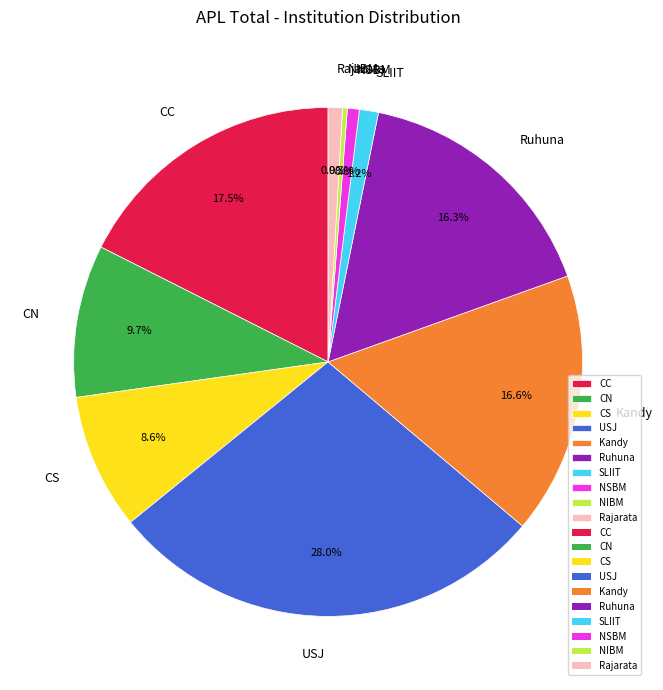

Does NSBM account for over 50% of the chart?

No